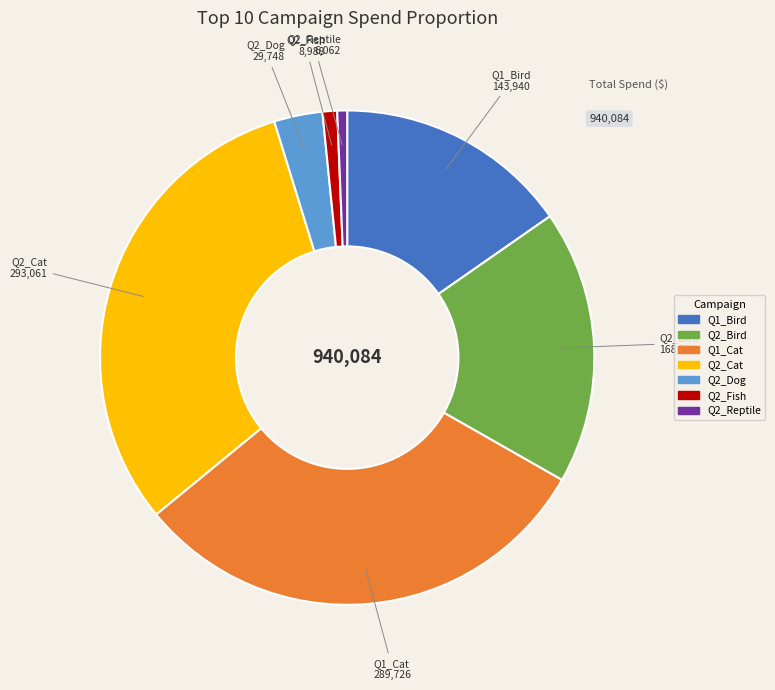

Do Q2_Cat and Q2_Reptile together represent more than half of the pie?

No